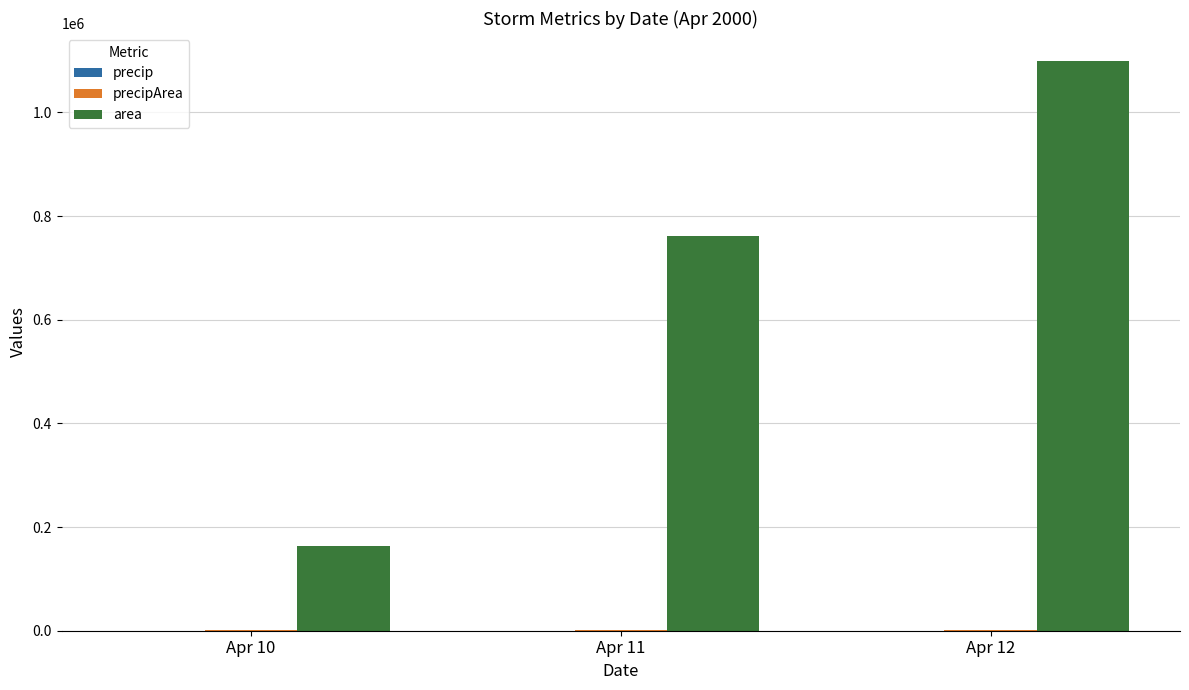

What is the highest value of the area series?

1098125.0